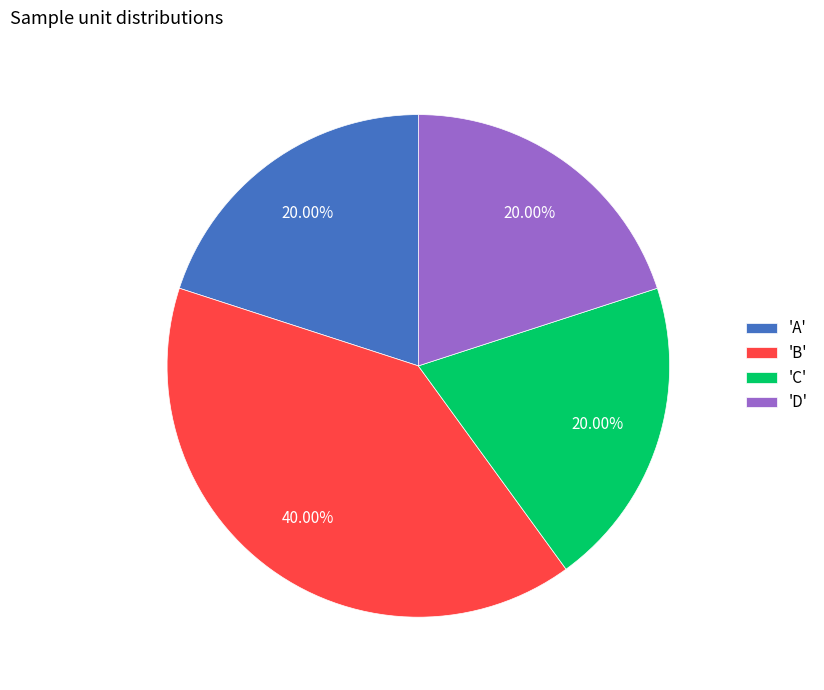

What is the largest slice in the pie chart?

'B'